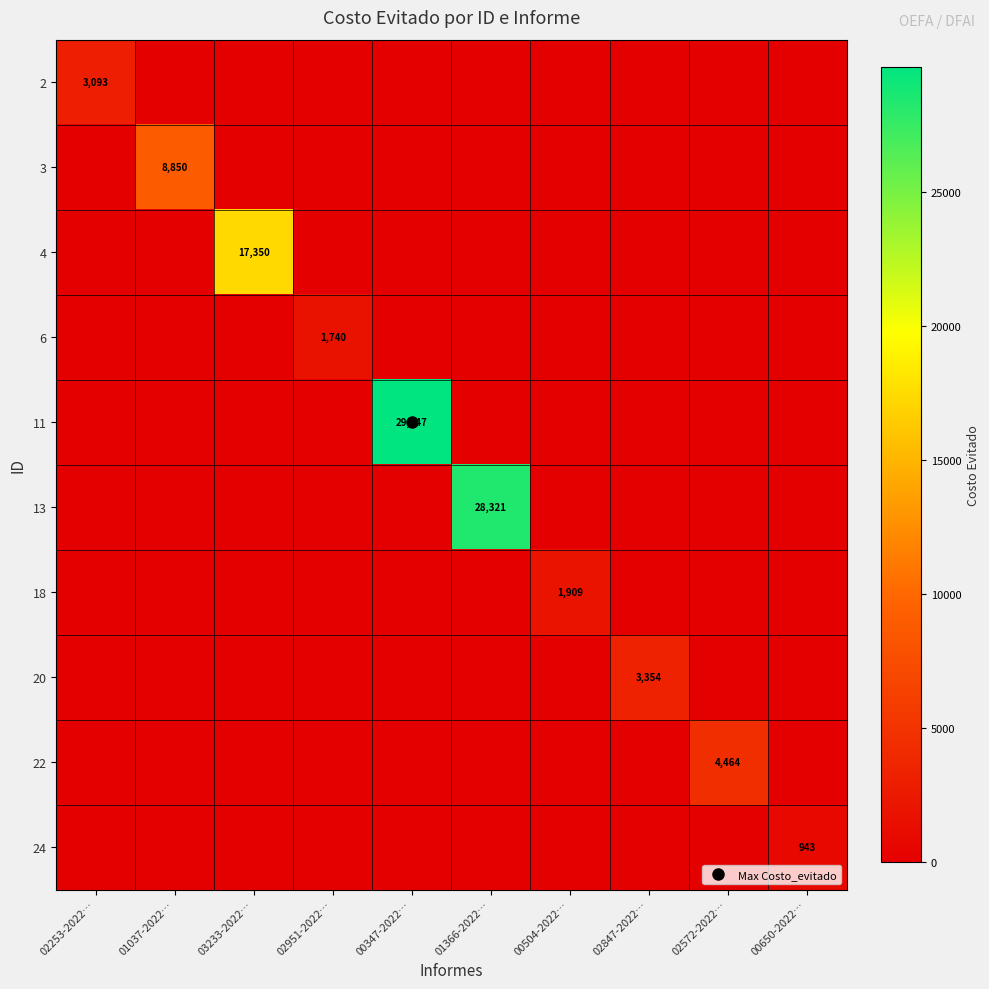

What is the difference between the maximum and minimum values in the 4 series?

17350.4